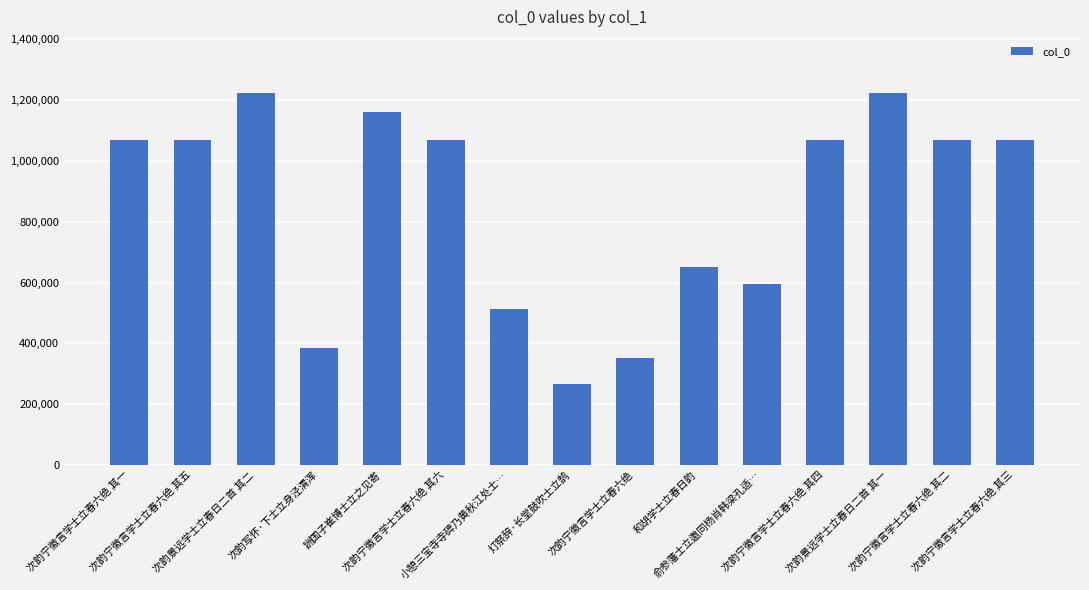

Is it true that the value at 次韵宁徽言学士立春六绝 其二 is 542994?

False